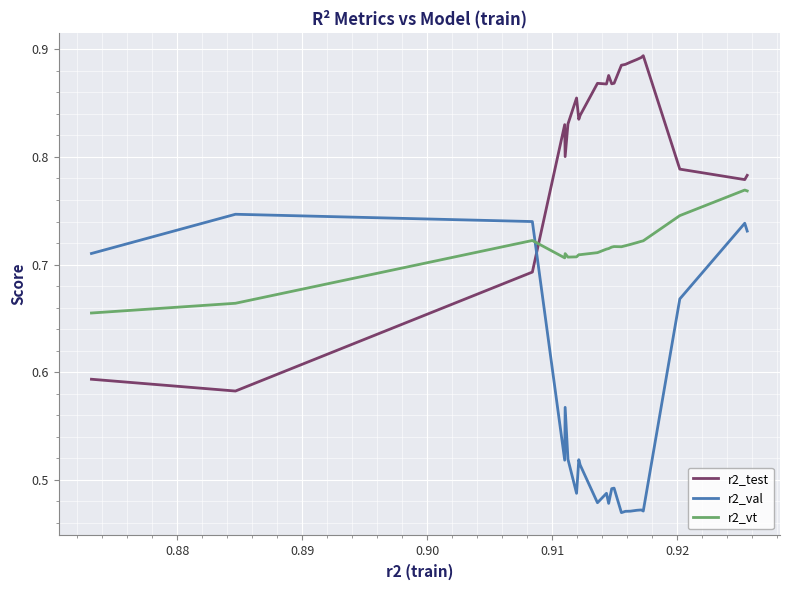

How many times do r2_vt and r2_test cross each other?

1